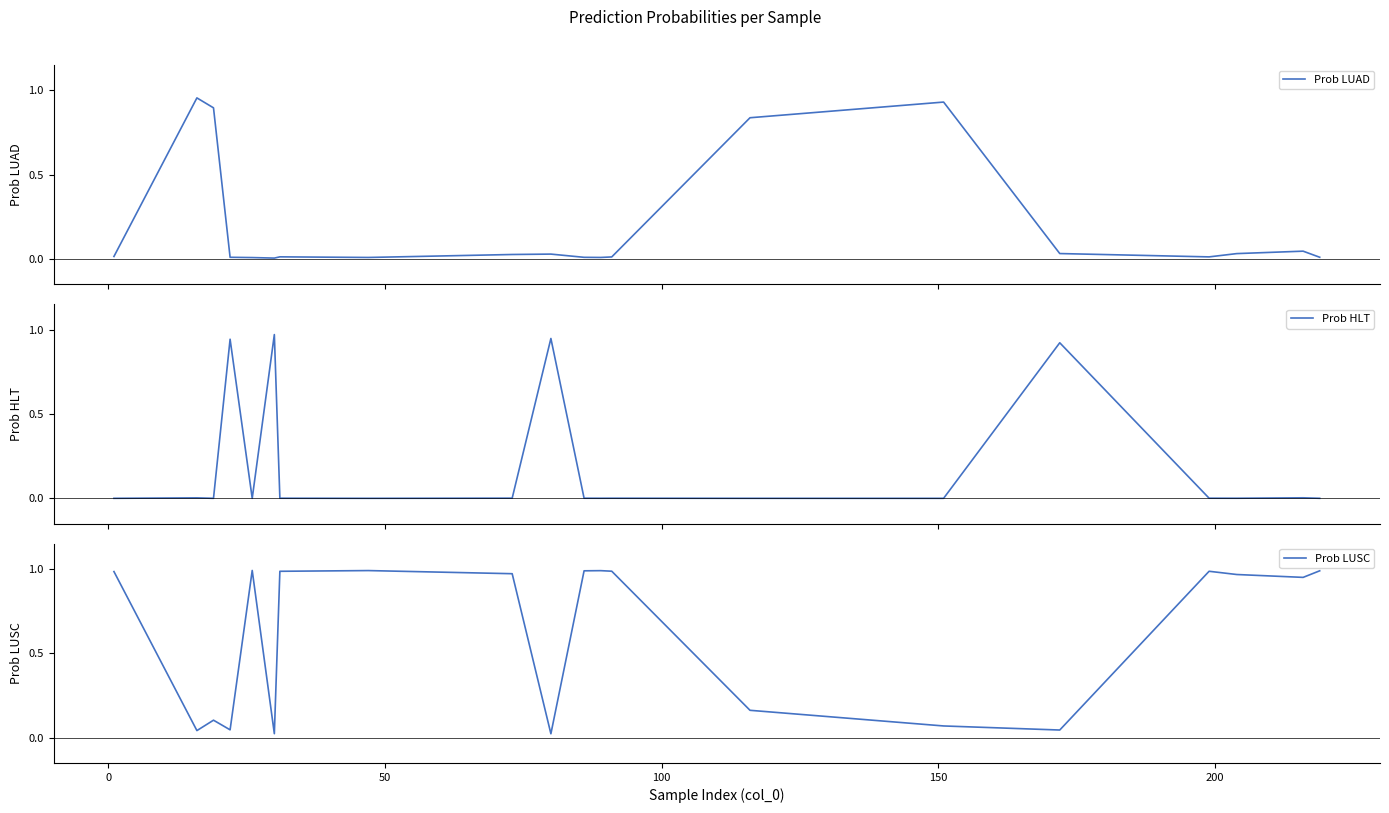

Which series has the largest total across all categories?

Prob LUSC